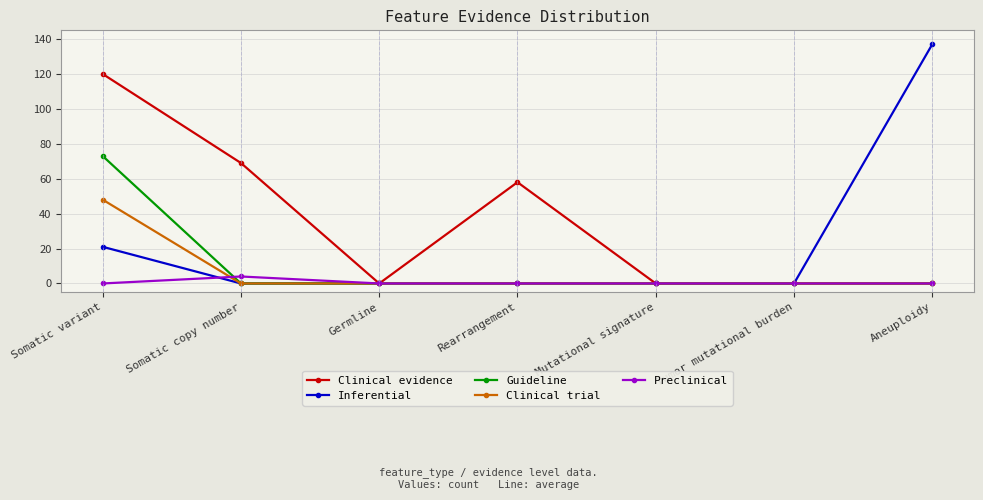

What is the total value across all series at Somatic copy number?

73